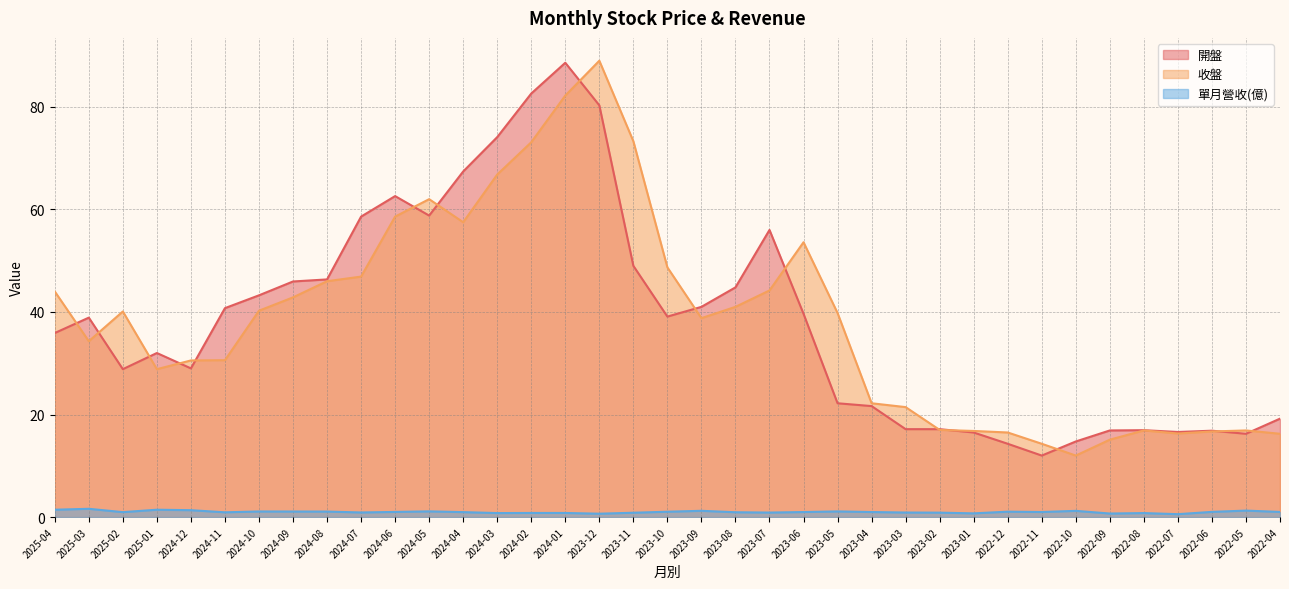

Which series ends up on top after the final intersection of 收盤 and 開盤?

開盤